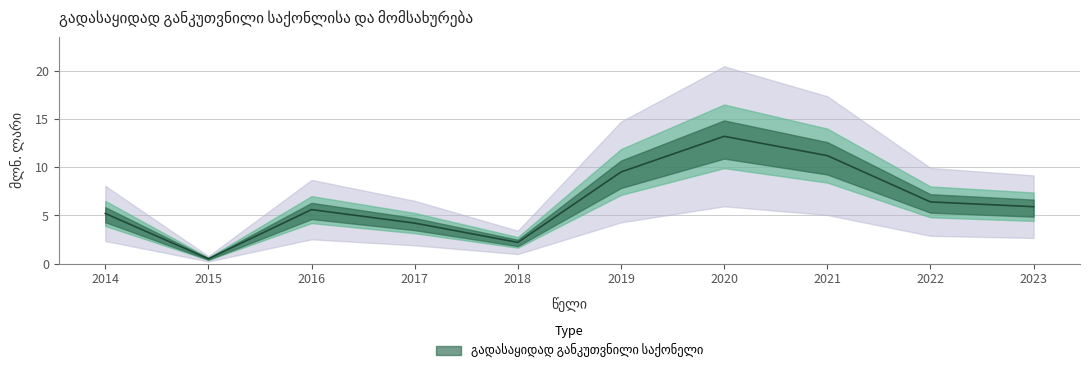

Reading left to right, transcribe all the data shown in this chart.

2014=5.2	2015=0.5	2016=5.6	2017=4.2	2018=2.2	2019=9.5	2020=13.2	2021=11.2	2022=6.4	2023=5.9